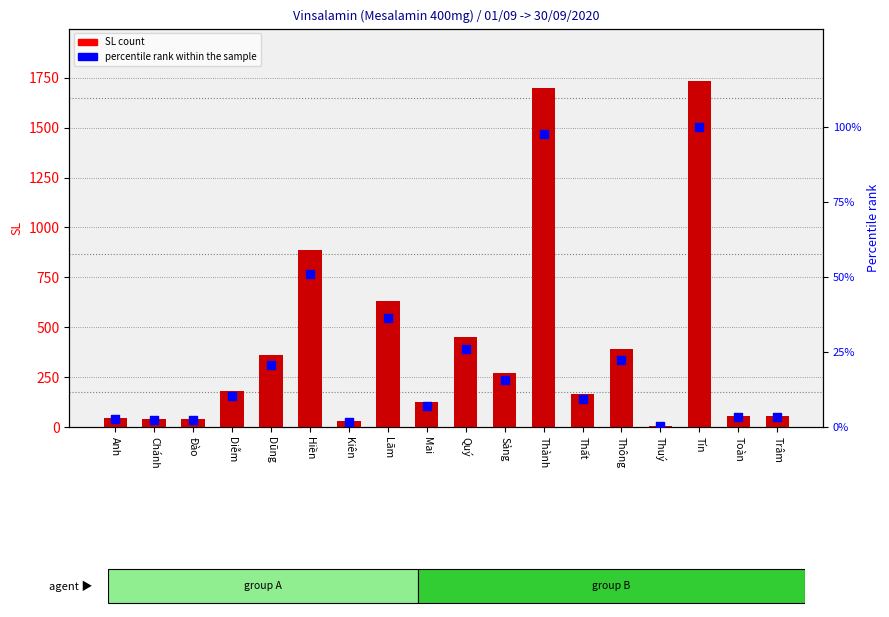

What are all the series names shown in the legend?

SL count, percentile rank within the sample